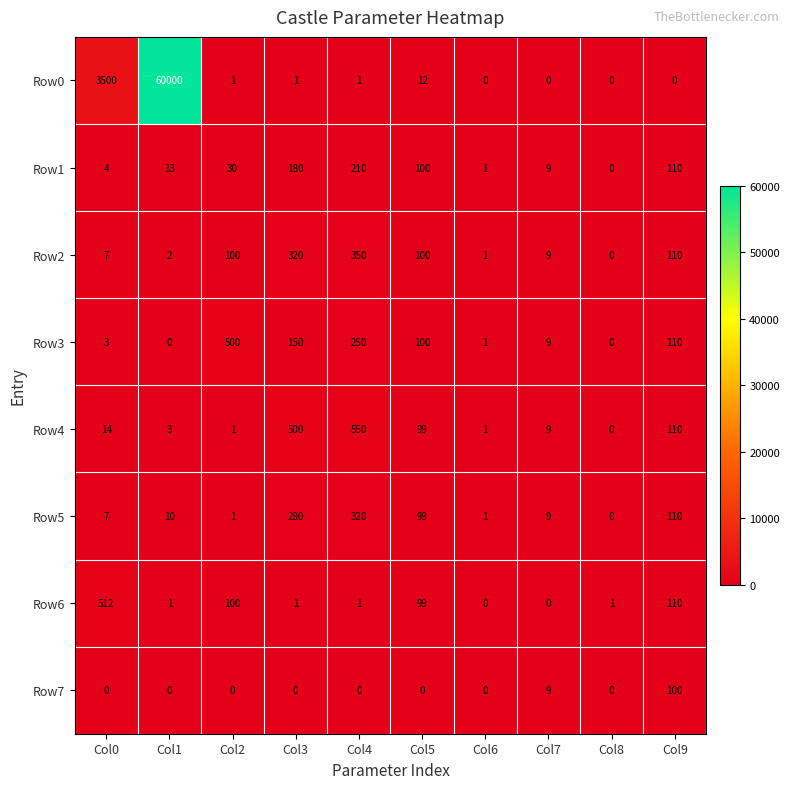

Which series has the widest spread of values?

Row0